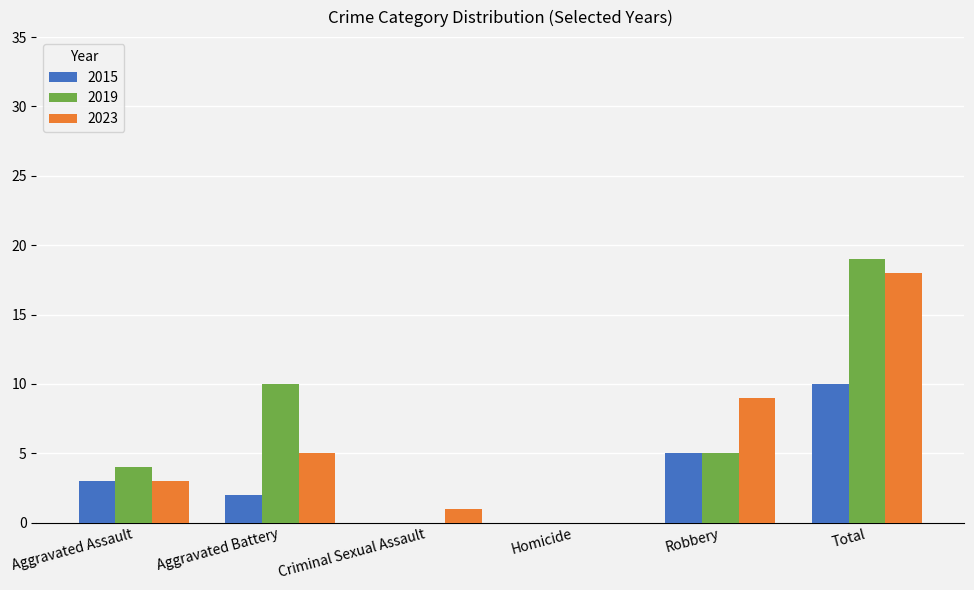

Is it true that 2019 equals 1 at Aggravated Assault?

False